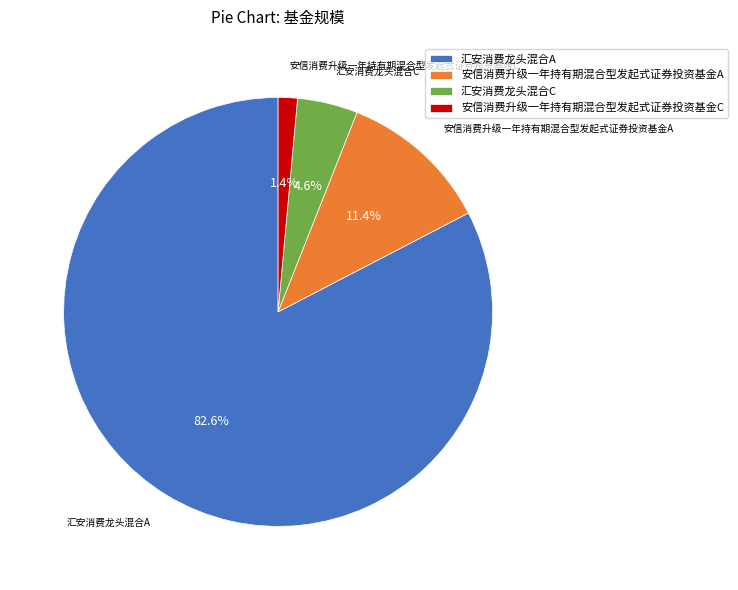

To the nearest percent, what is the difference between the 安信消费升级一年持有期混合型发起式证券投资基金C and 汇安消费龙头混合C slice percentages?

3%